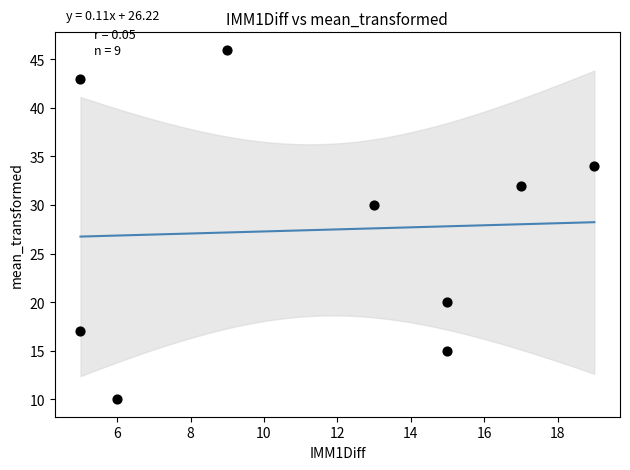

What Y value in the scatter plot is closest to 28?

30